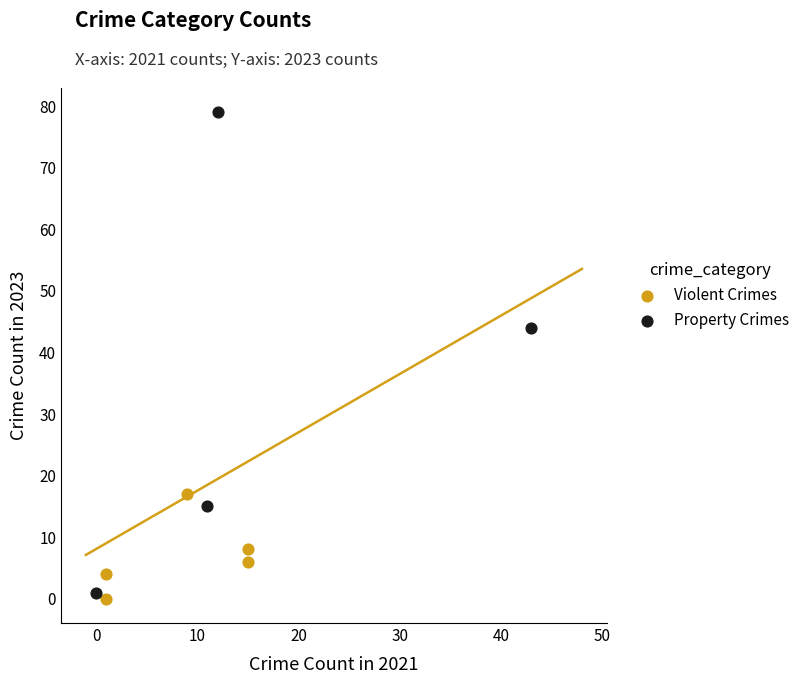

Which series reaches the maximum Y coordinate?

Property Crimes